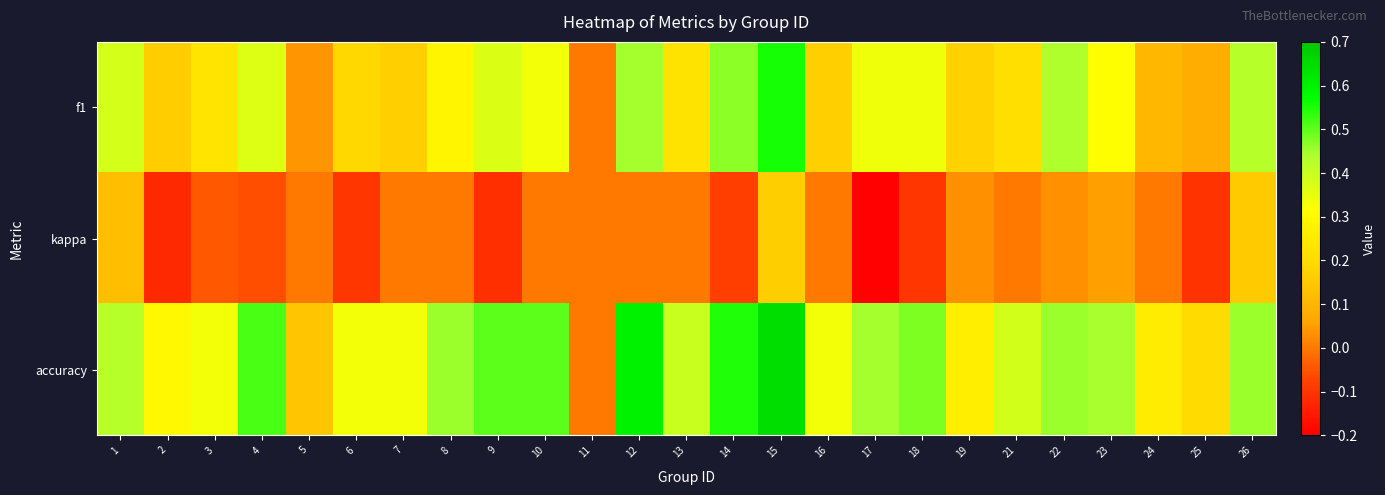

Reading left to right, what are all the values shown in this chart?

f1: 1=0.4	2=0.2	3=0.2	4=0.4	5=0.0	6=0.2	7=0.2	8=0.3	9=0.4	10=0.3	11=0.0	12=0.5	13=0.2	14=0.5	15=0.6	16=0.2	17=0.3	18=0.3	19=0.2	21=0.2	22=0.4	23=0.3	24=0.1	25=0.1	26=0.4
kappa: 1=0.1	2=-0.1	3=-0.0	4=-0.1	5=0.0	6=-0.1	7=0.0	8=0.0	9=-0.1	10=0.0	11=0.0	12=0.0	13=0.0	14=-0.1	15=0.2	16=0.0	17=-0.2	18=-0.1	19=0.0	21=0.0	22=0.0	23=0.1	24=0.0	25=-0.1	26=0.2
accuracy: 1=0.4	2=0.3	3=0.3	4=0.5	5=0.1	6=0.3	7=0.3	8=0.5	9=0.5	10=0.5	11=0.0	12=0.6	13=0.4	14=0.5	15=0.6	16=0.3	17=0.5	18=0.5	19=0.3	21=0.4	22=0.5	23=0.4	24=0.3	25=0.2	26=0.5